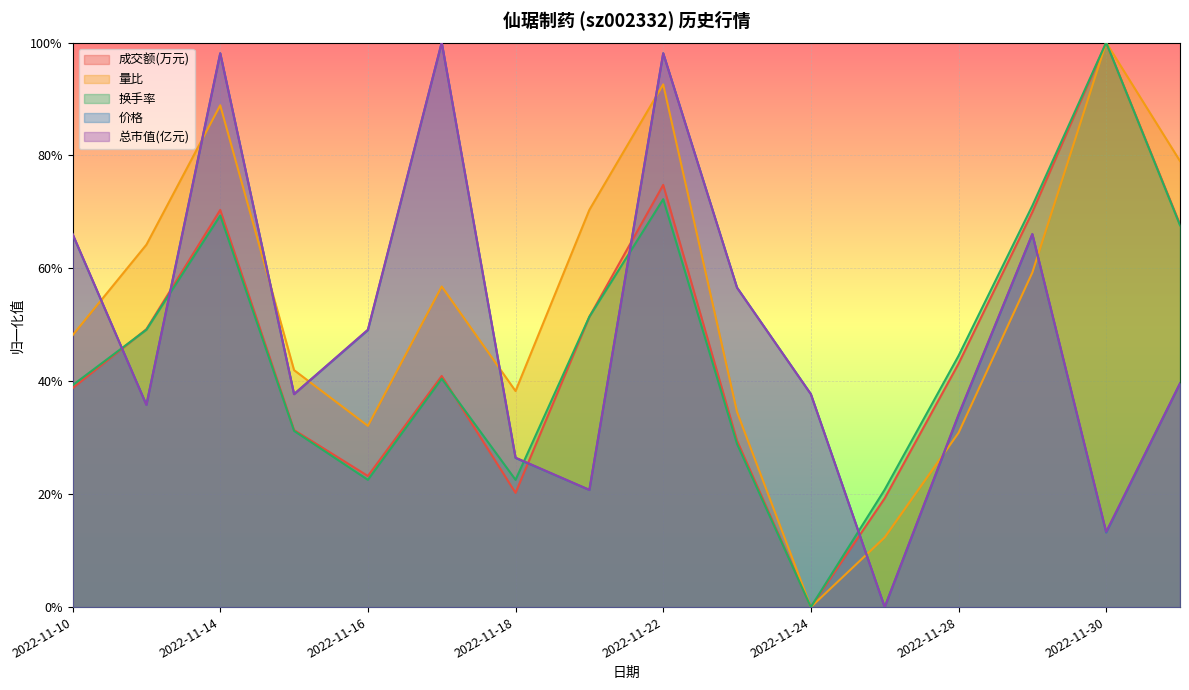

How many interior local peaks does the 量比 series have?

4